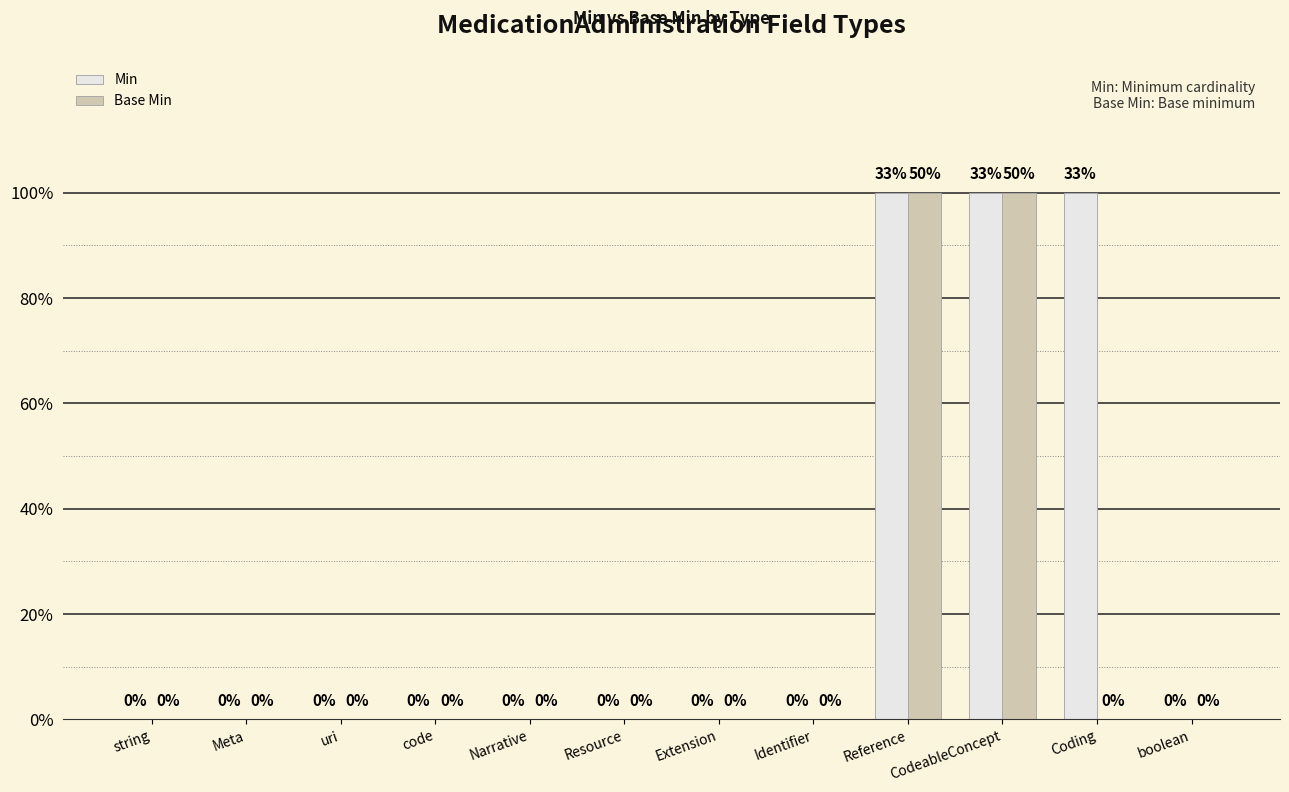

Does the chart contain stacked bars?

No